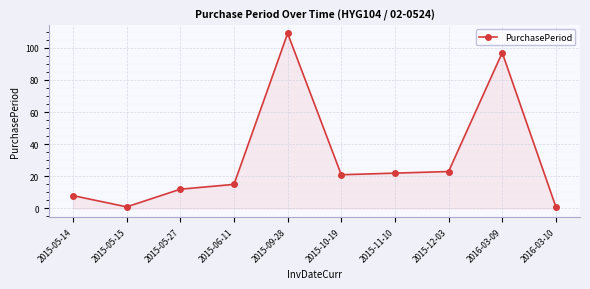

What is the greatest value displayed?

109